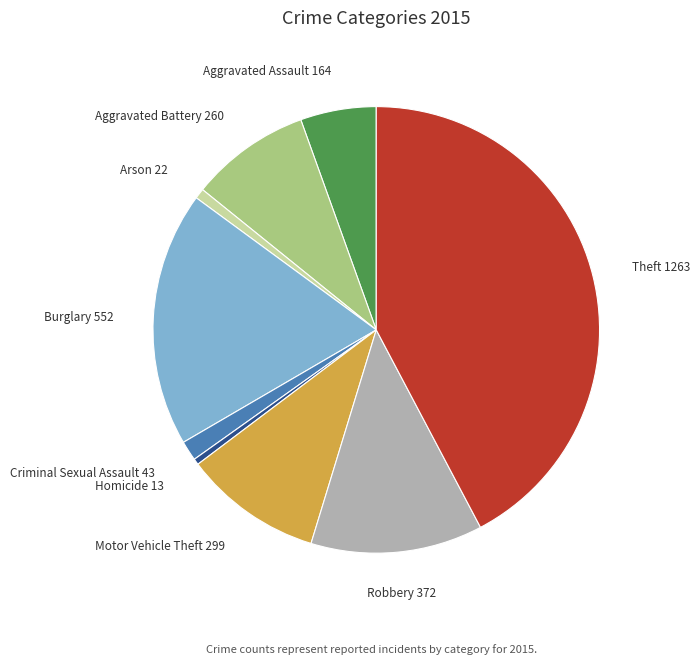

What is the largest slice in the pie chart?

Theft